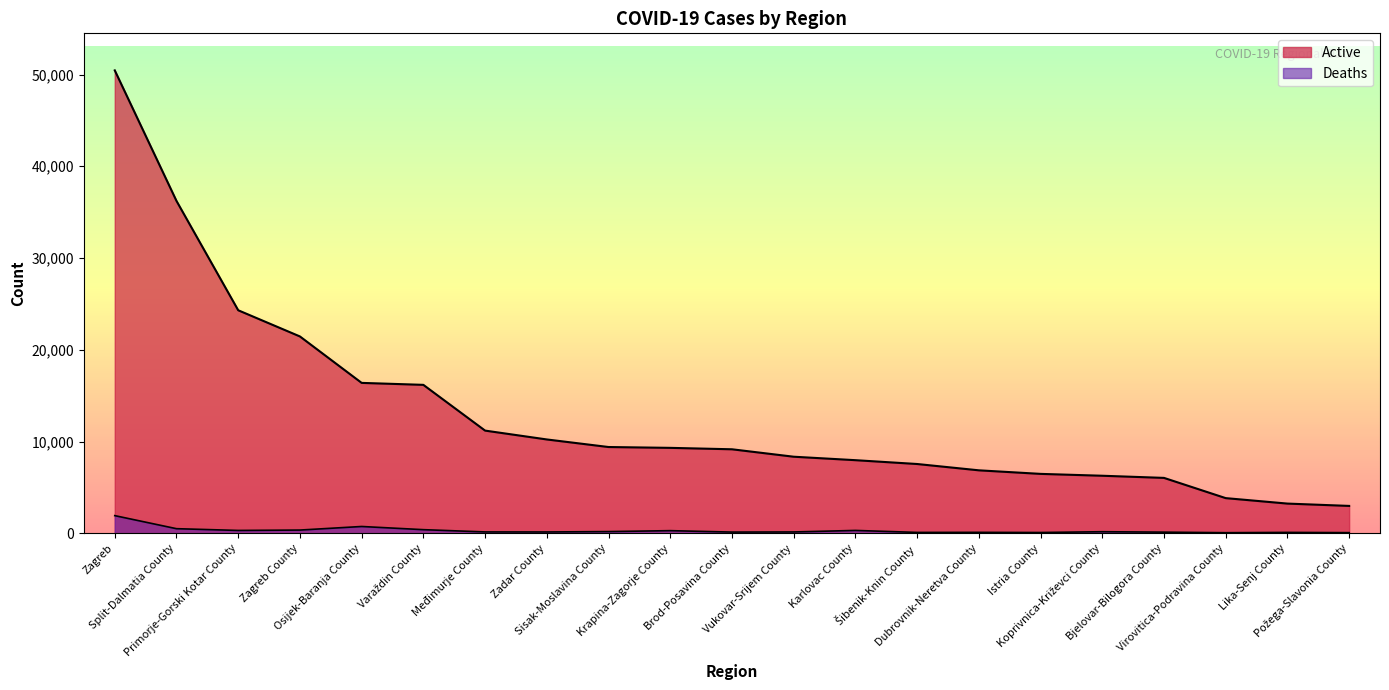

Is it true that Active equals 9417 at Sisak-Moslavina County?

True